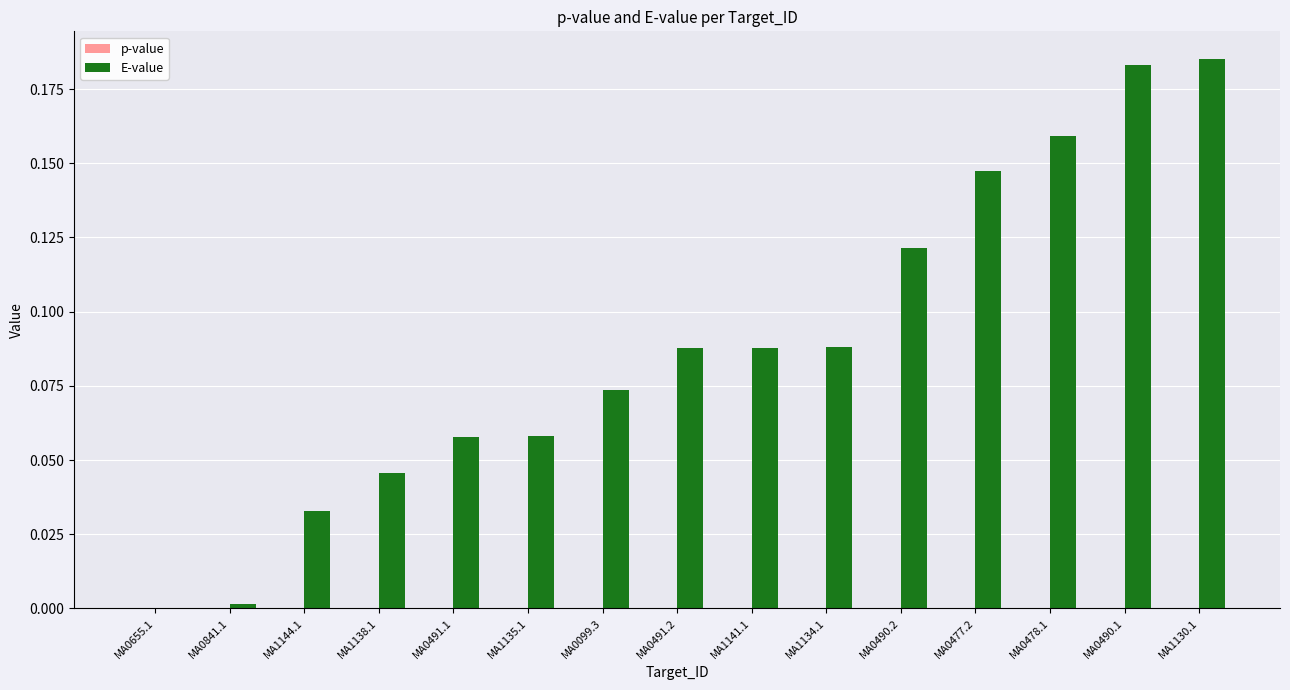

Is it true that E-value equals 0.0 at MA1138.1?

True